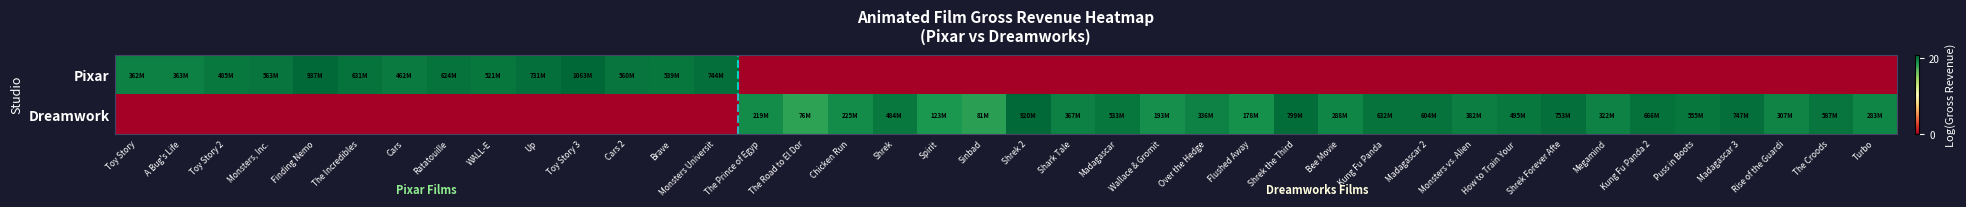

How many distinct data groups are displayed?

2